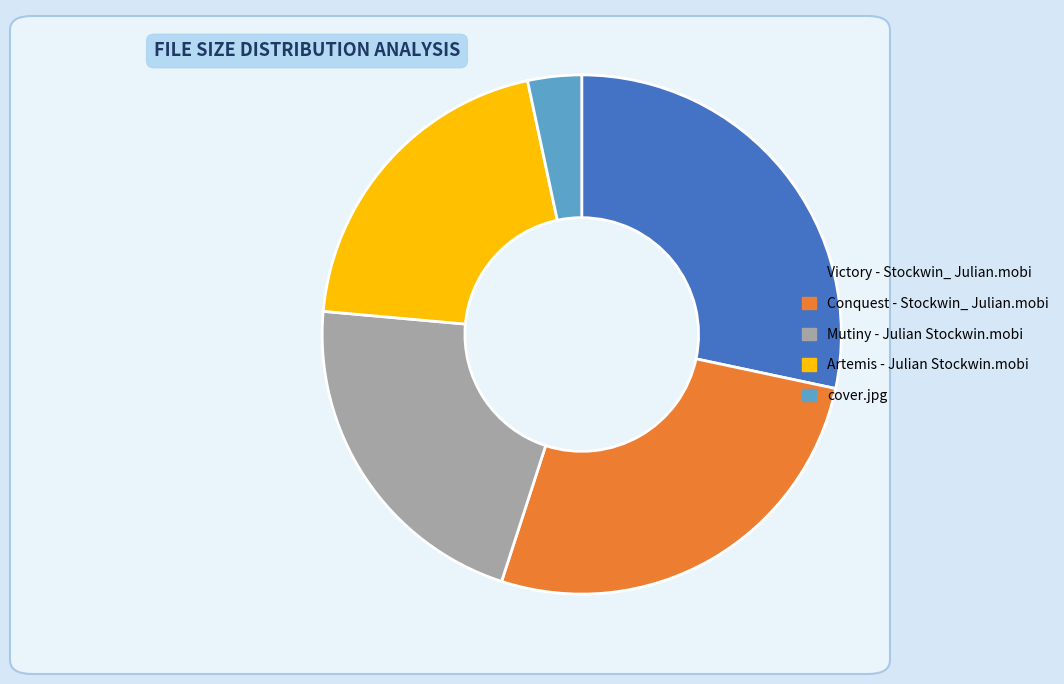

Which has a higher value, Victory - Stockwin_ Julian.mobi or Artemis - Julian Stockwin.mobi?

Victory - Stockwin_ Julian.mobi